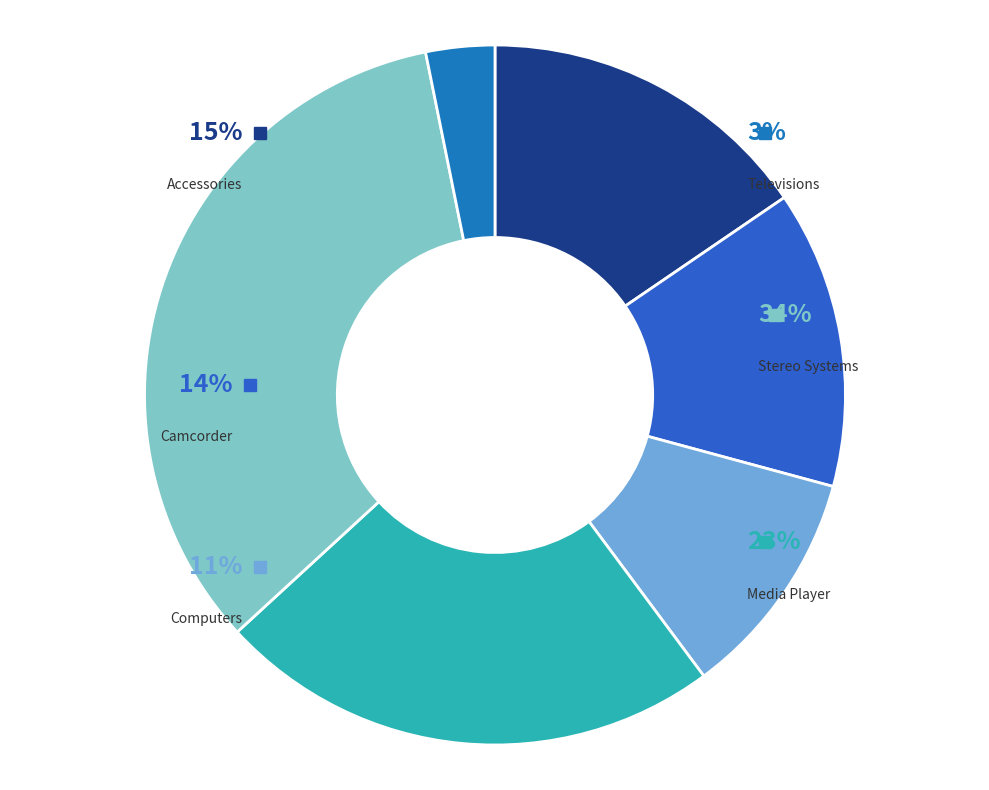

What is the smallest slice in the pie chart?

Televisions